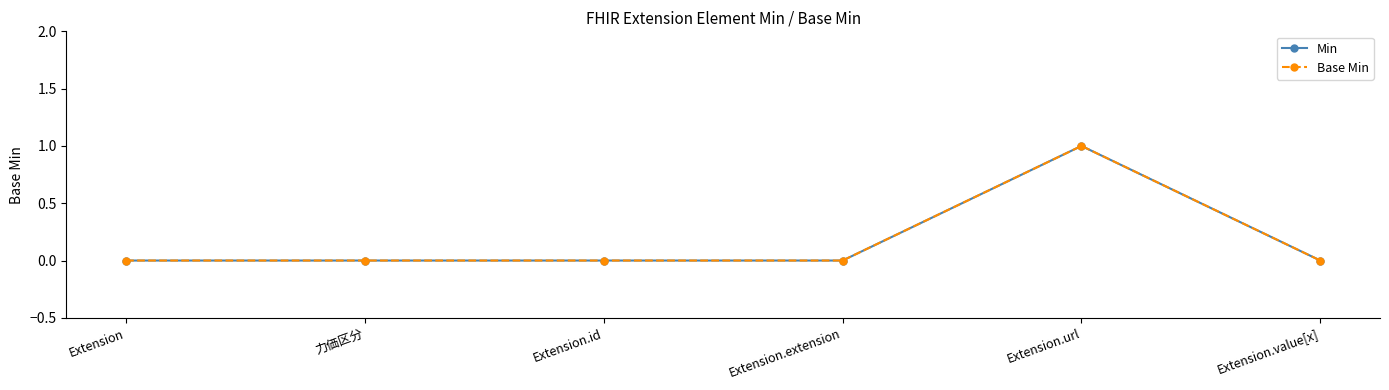

Does the chart have visible grid lines?

No